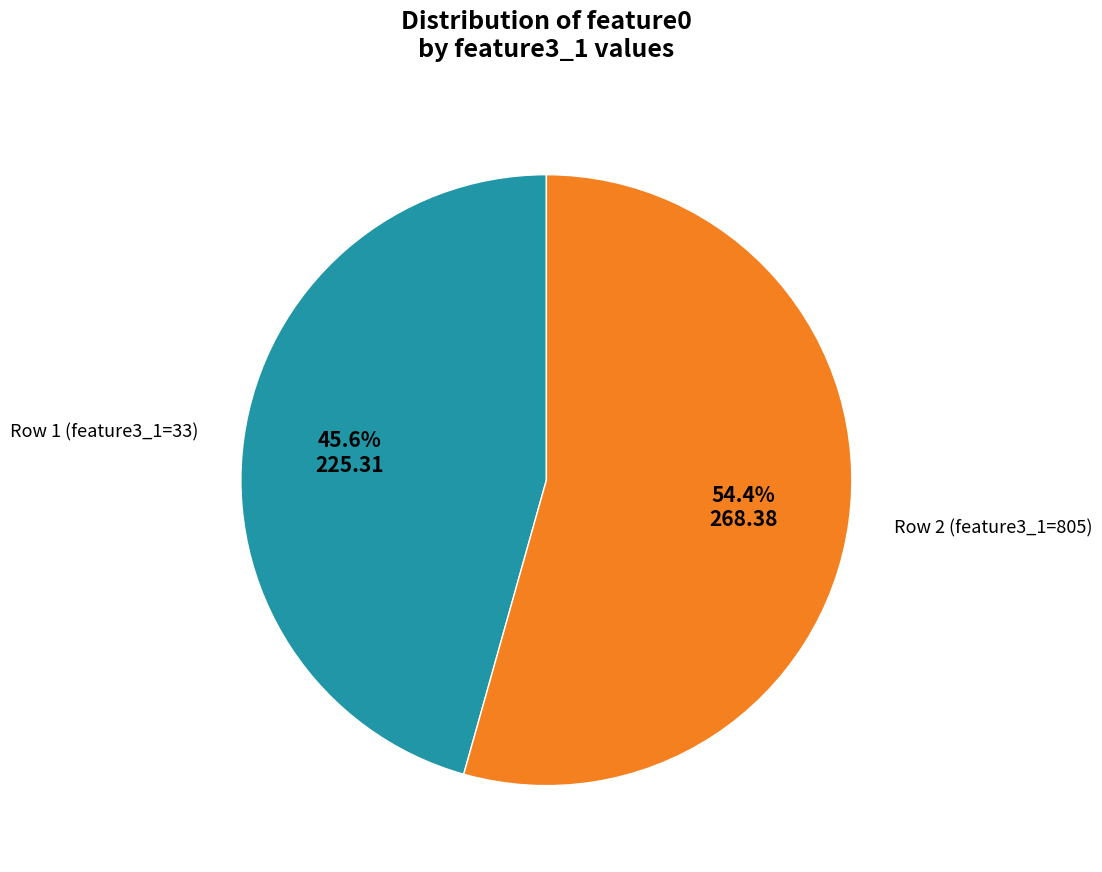

Which has a higher value, Row 2 (feature3_1=805) or Row 1 (feature3_1=33)?

Row 2 (feature3_1=805)